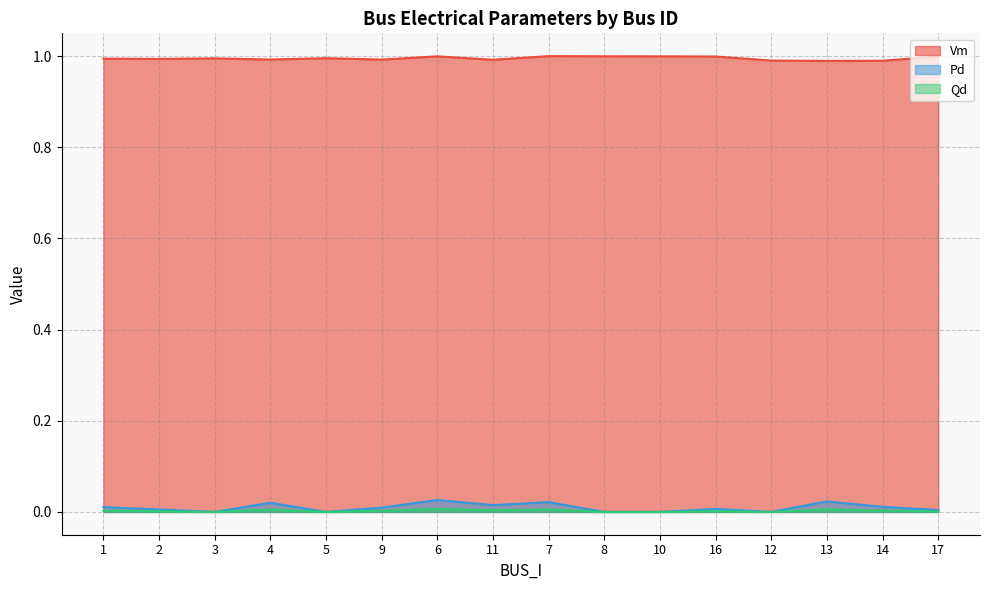

Is the value of Vm at 11 greater than the value of Pd at 4?

Yes